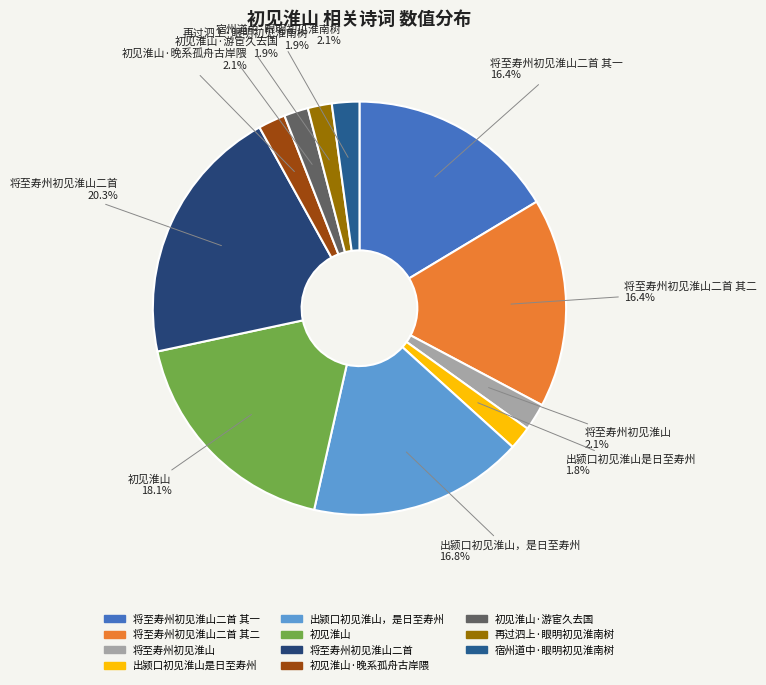

To the nearest percent, what is the difference between the 宿州道中·眼明初见淮南树 and 将至寿州初见淮山二首 slice percentages?

18%